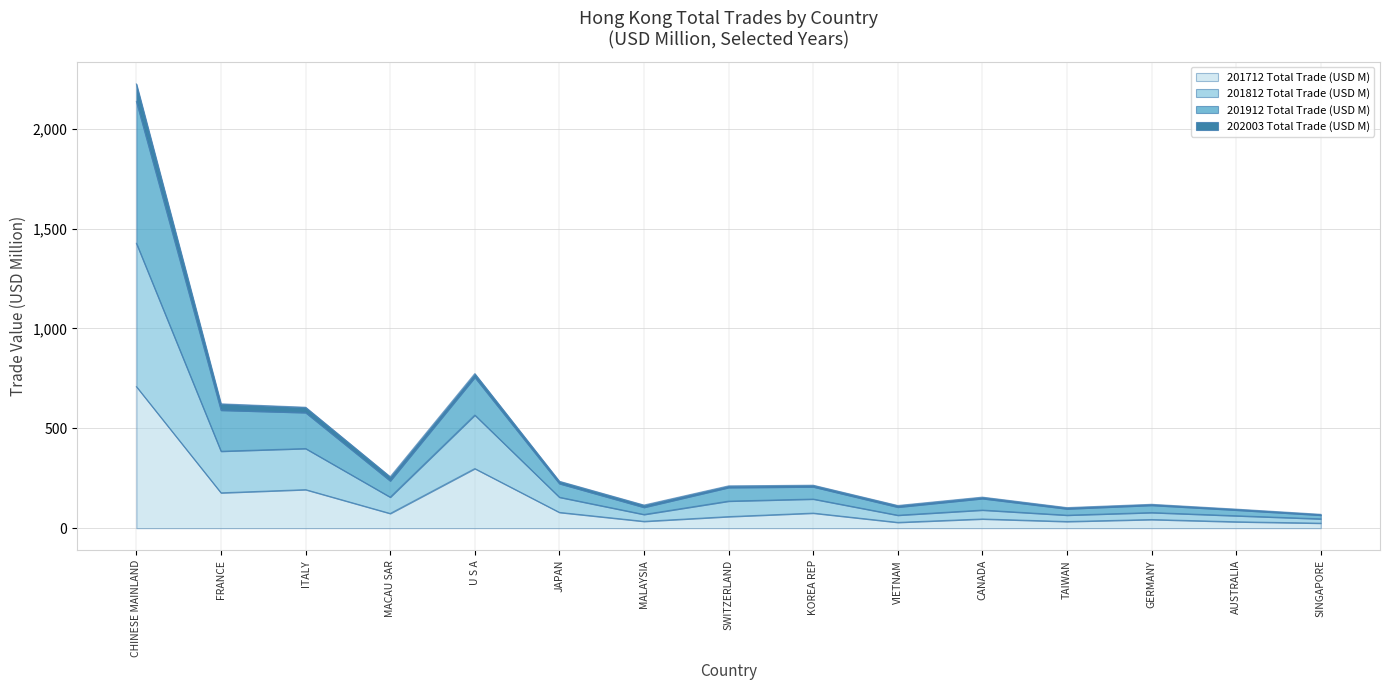

At which label is 201712 Total Trade (USD M) closest to 366?

U S A